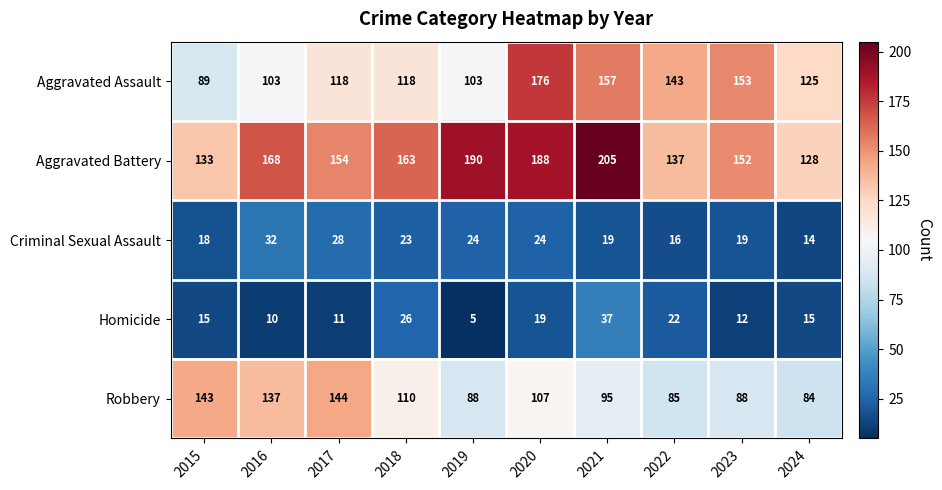

What is the minimum value shown in the chart?

5